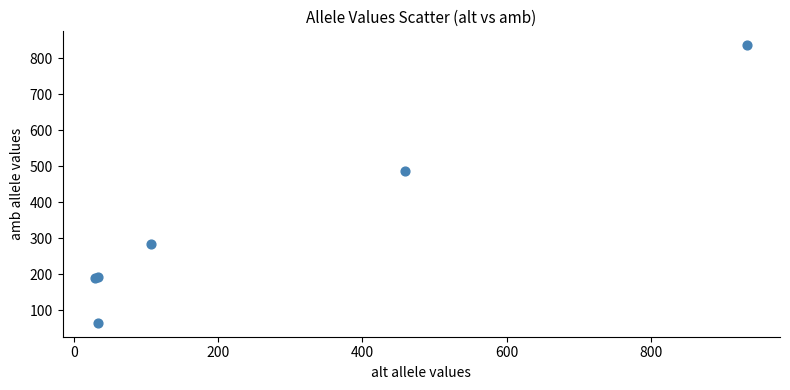

What Y value in the scatter plot is closest to 450?

487.3